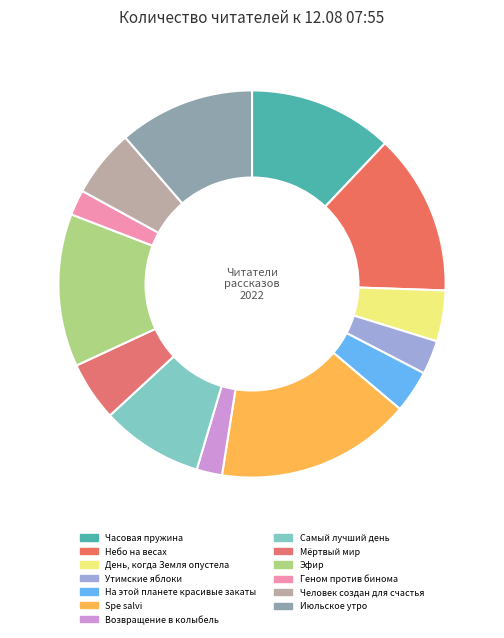

True or false: День, когда Земля опустела accounts for 13% of the total.

False